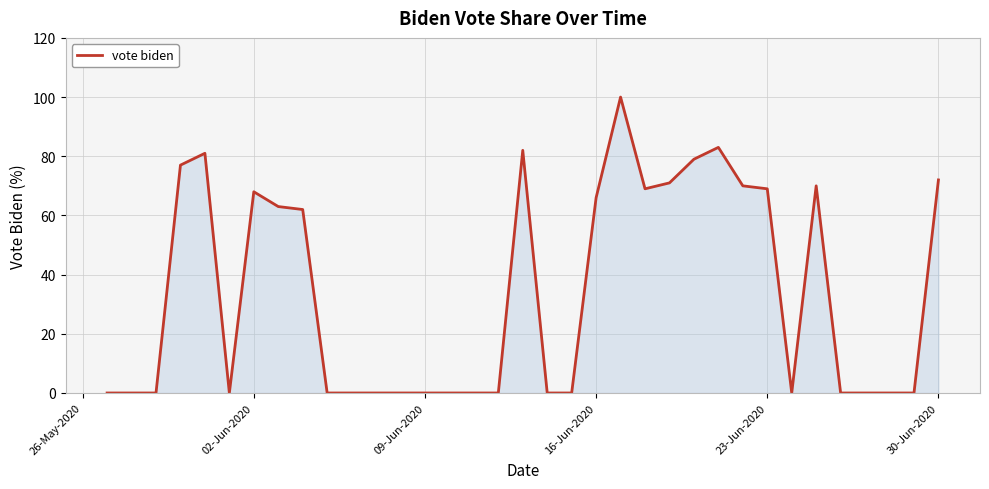

True or false: there are more than 0 points higher than both neighbors.

True